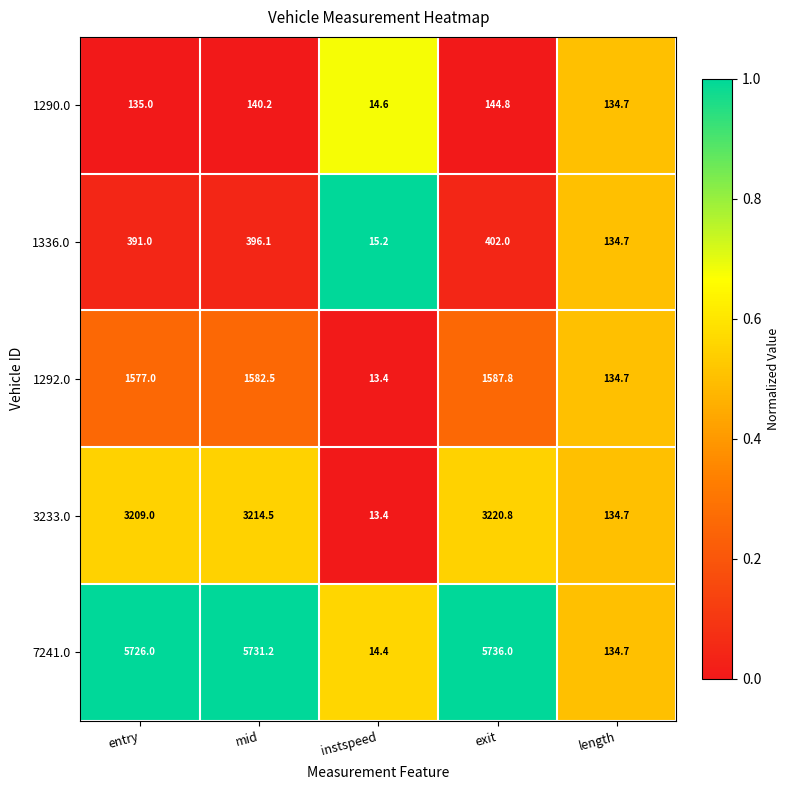

What is the smallest value displayed?

13.4